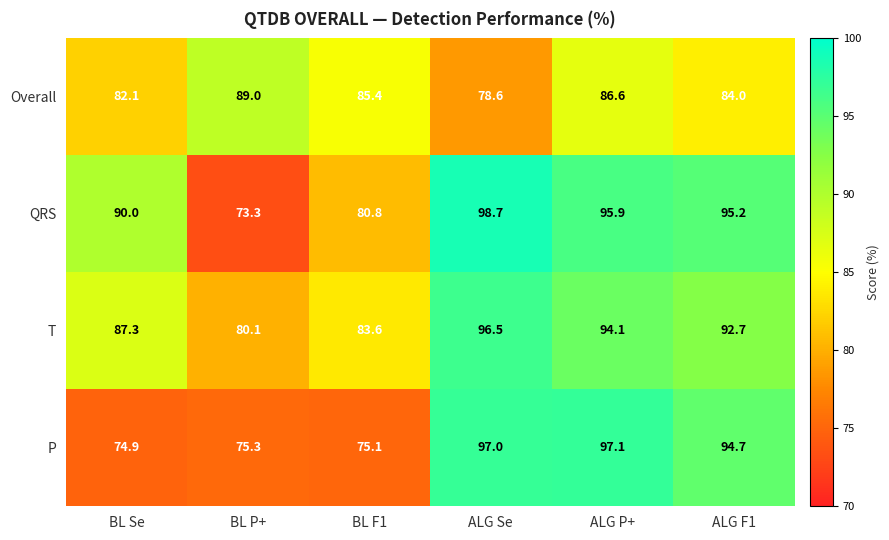

What is the smallest value displayed?

73.3